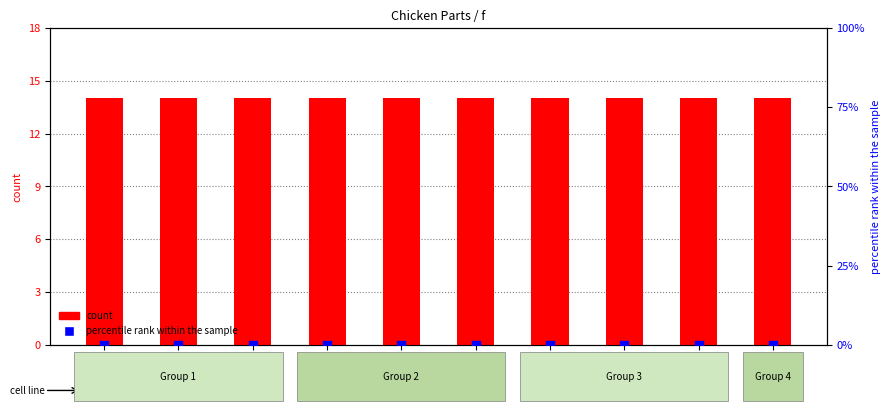

What are all the series names shown in the legend?

count, percentile rank within the sample